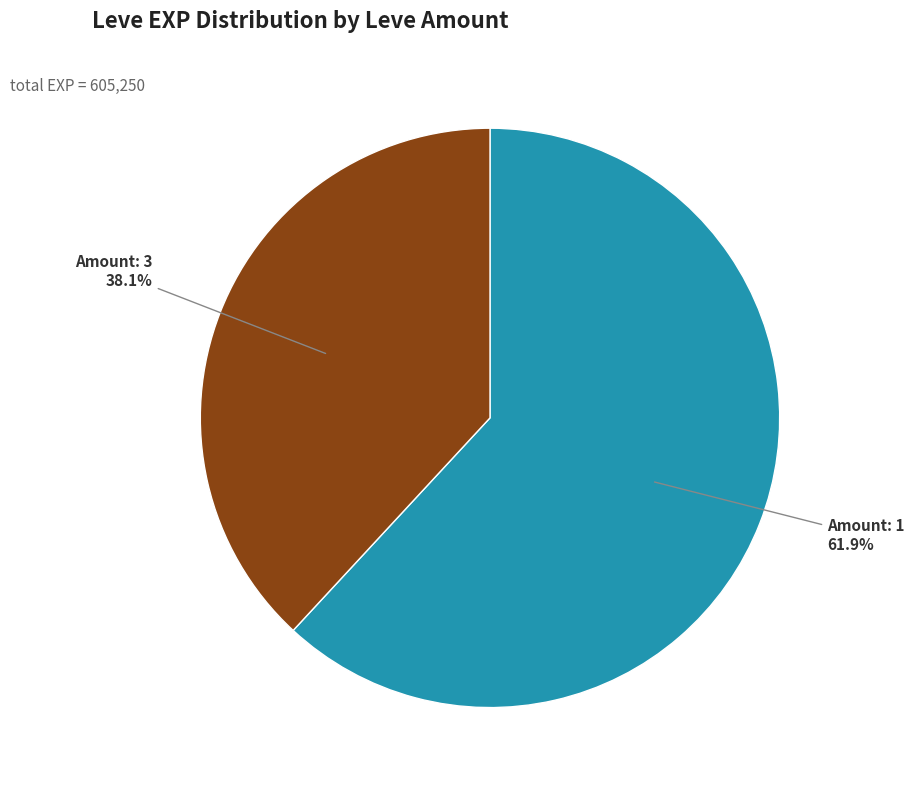

Is there any slice that represents more than half of the pie?

Yes